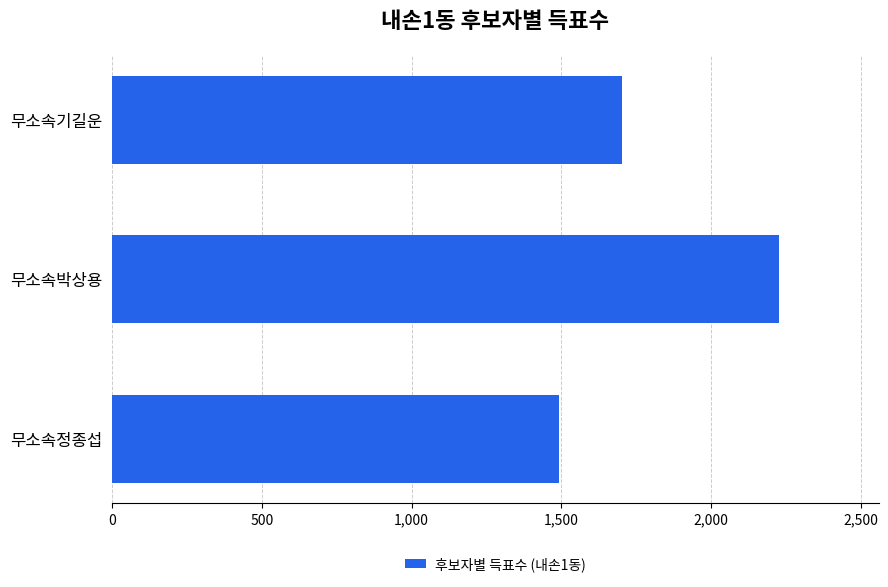

Does the chart contain stacked bars?

No